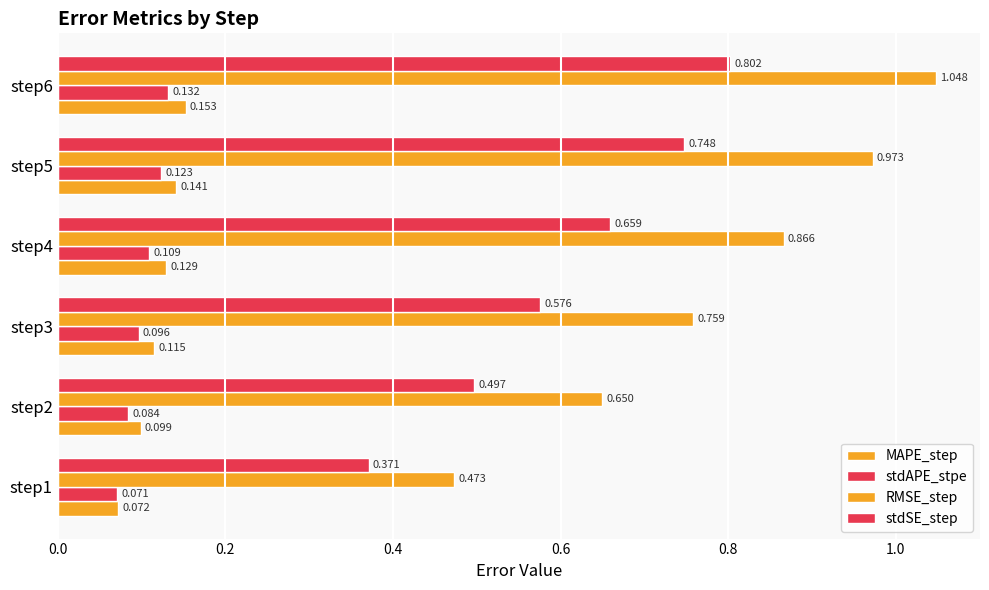

Count the number of data series in this chart.

4